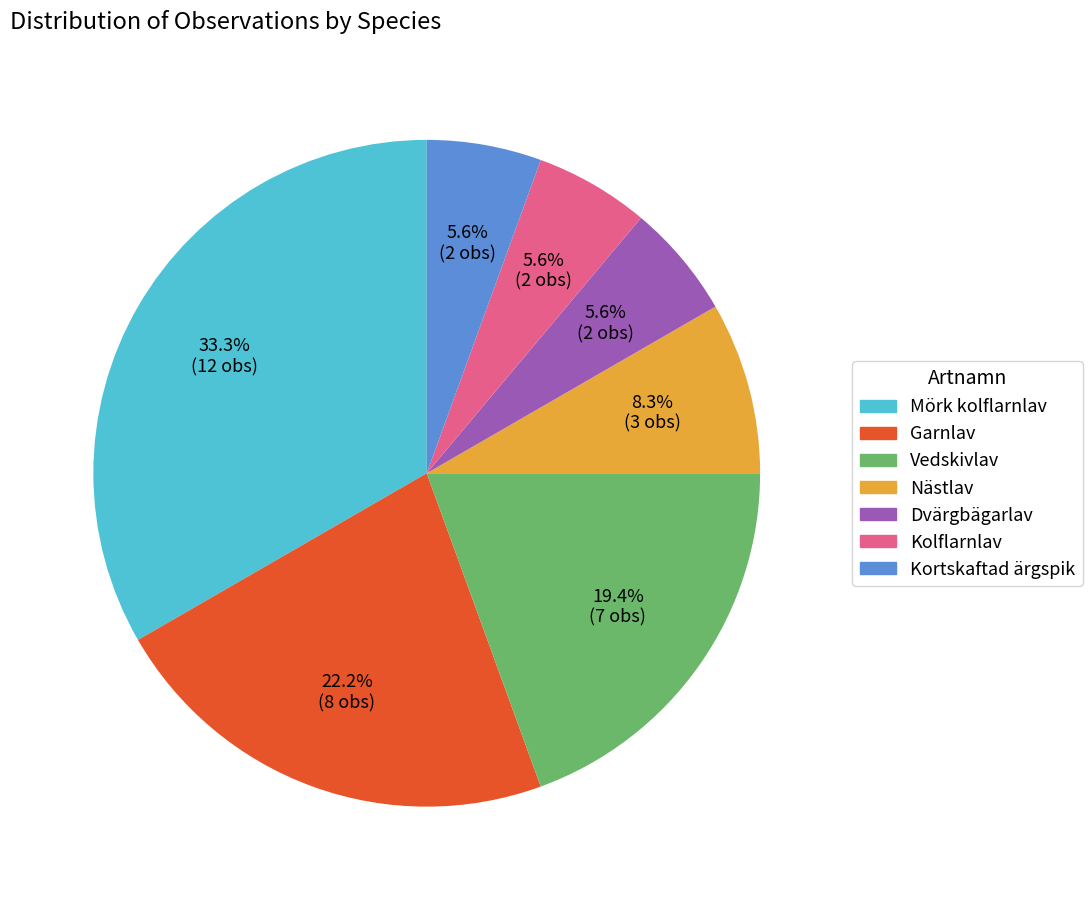

Which category has the biggest portion of the pie?

Mörk kolflarnlav